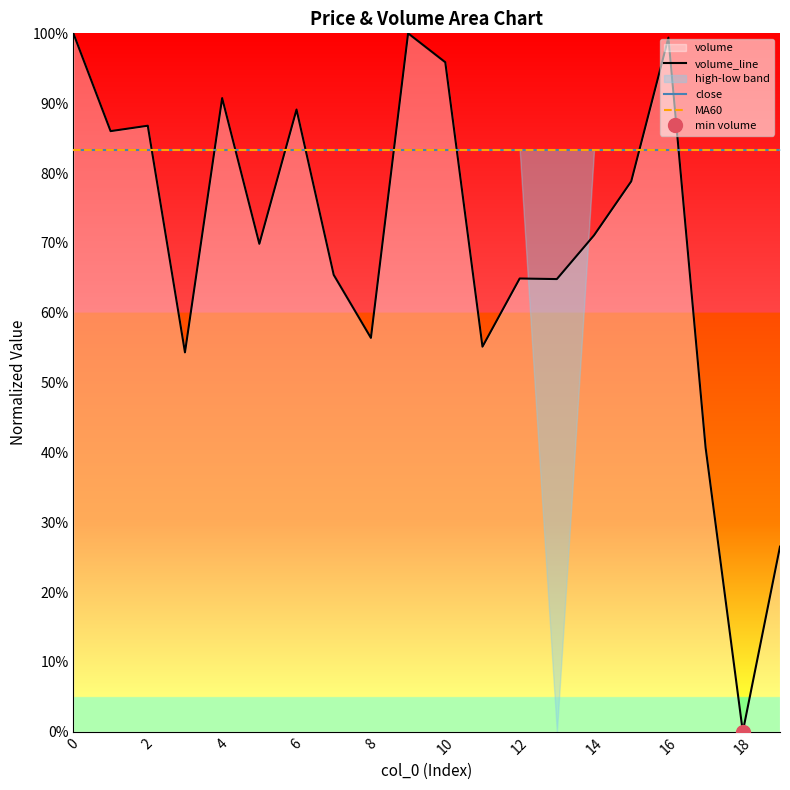

What is the label of the 9th point from the right?

11